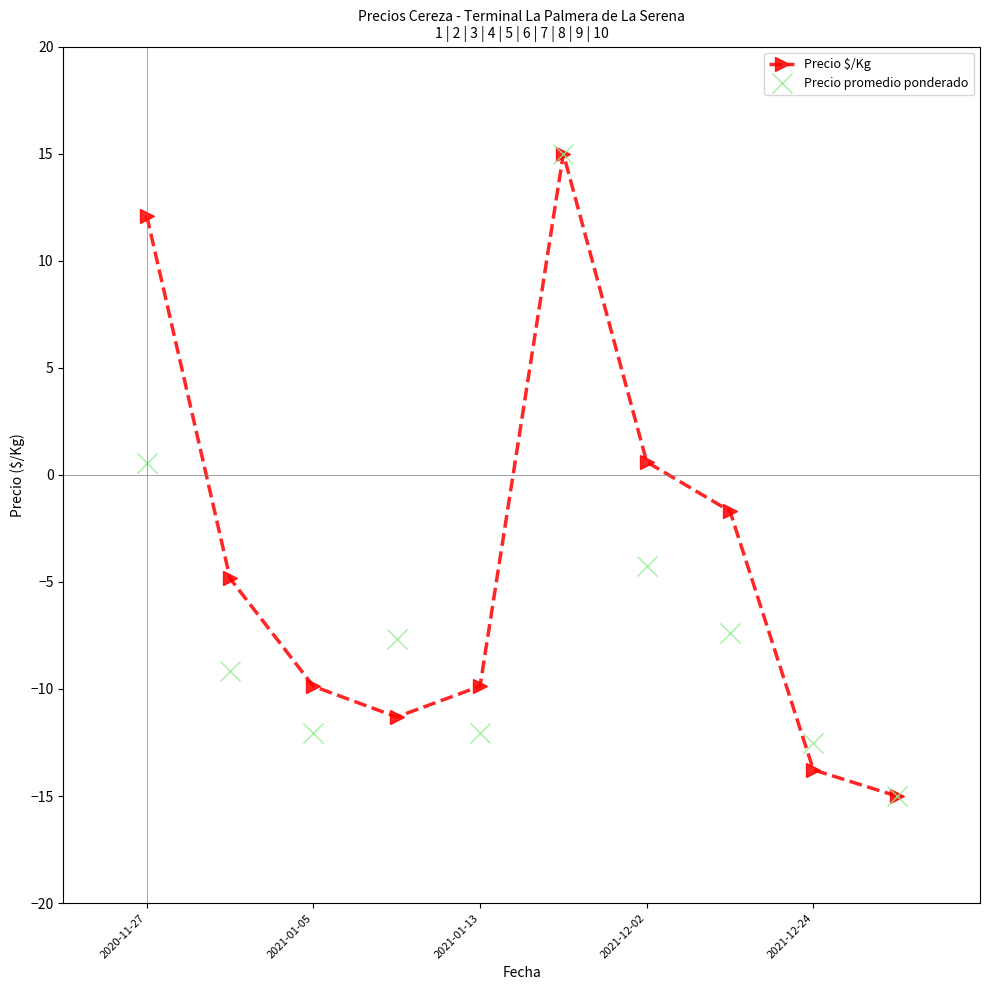

Reading left to right, extract all data points from this chart.

Precio $/Kg: 12.1	-4.8	-9.9	-11.3	-9.9	15.0	0.6	-1.7	-13.8	-15.0
Precio promedio ponderado: 0.6	-9.2	-12.1	-7.6	-12.1	15.0	-4.3	-7.4	-12.5	-15.0